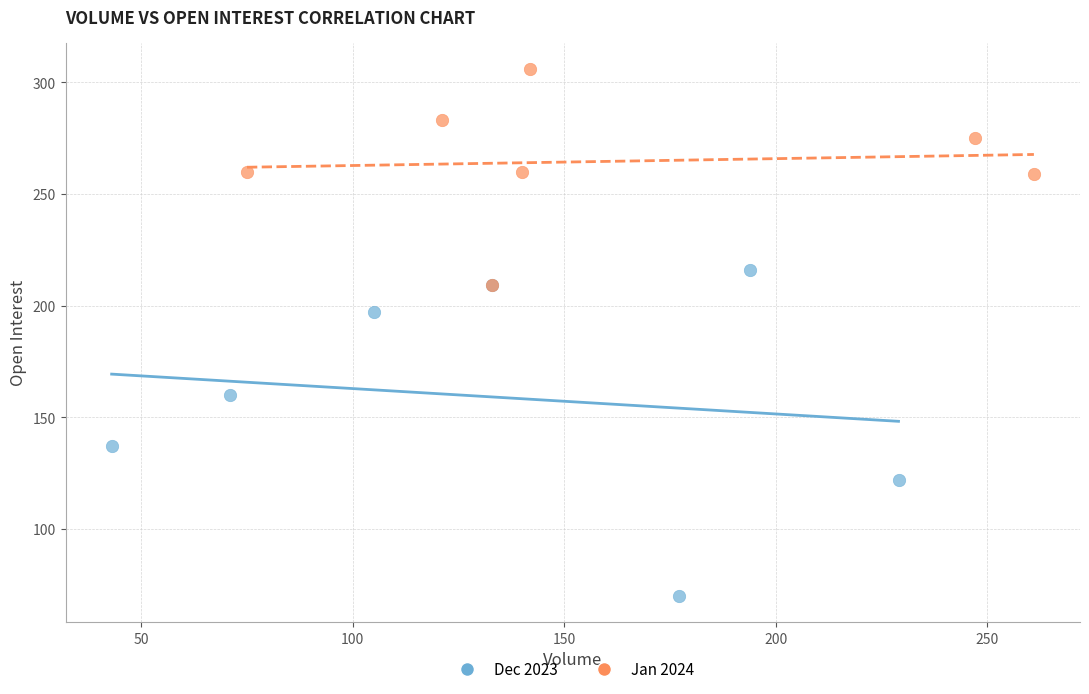

Which series has the largest Y range (max minus min)?

Dec 2023